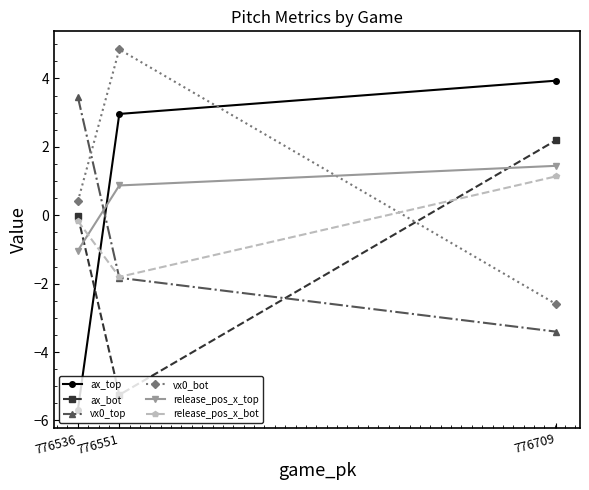

Which label corresponds to the largest value in the chart?

776551